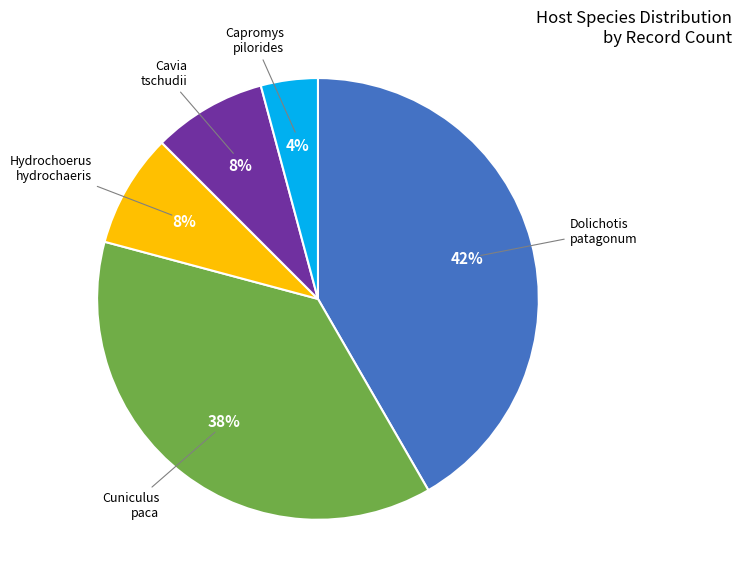

Is there any slice that represents more than half of the pie?

No